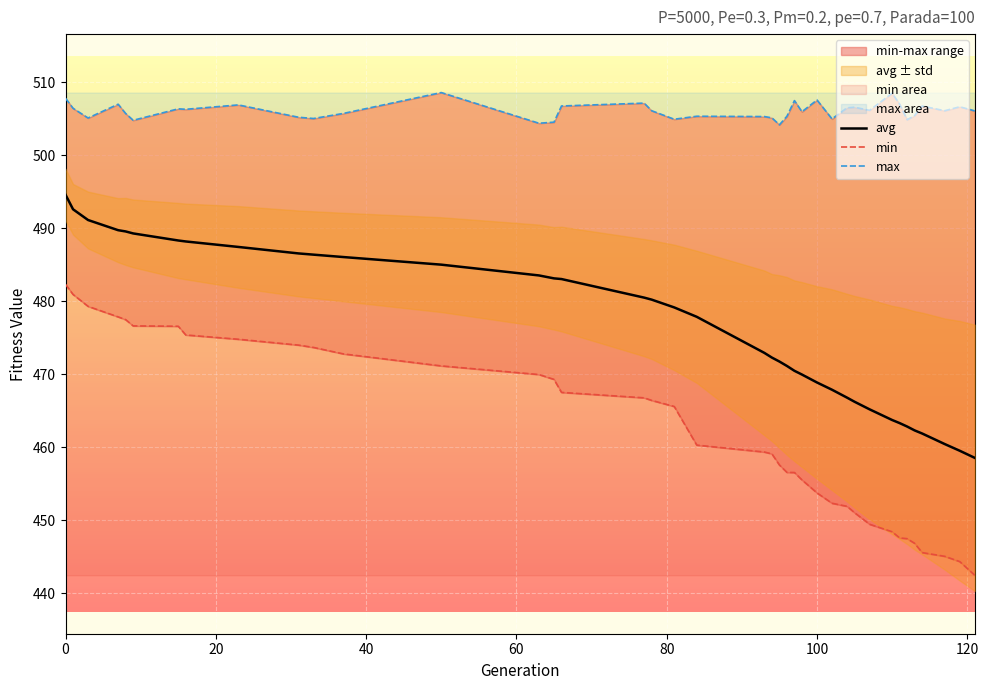

How many values in the avg series are below 477?

19